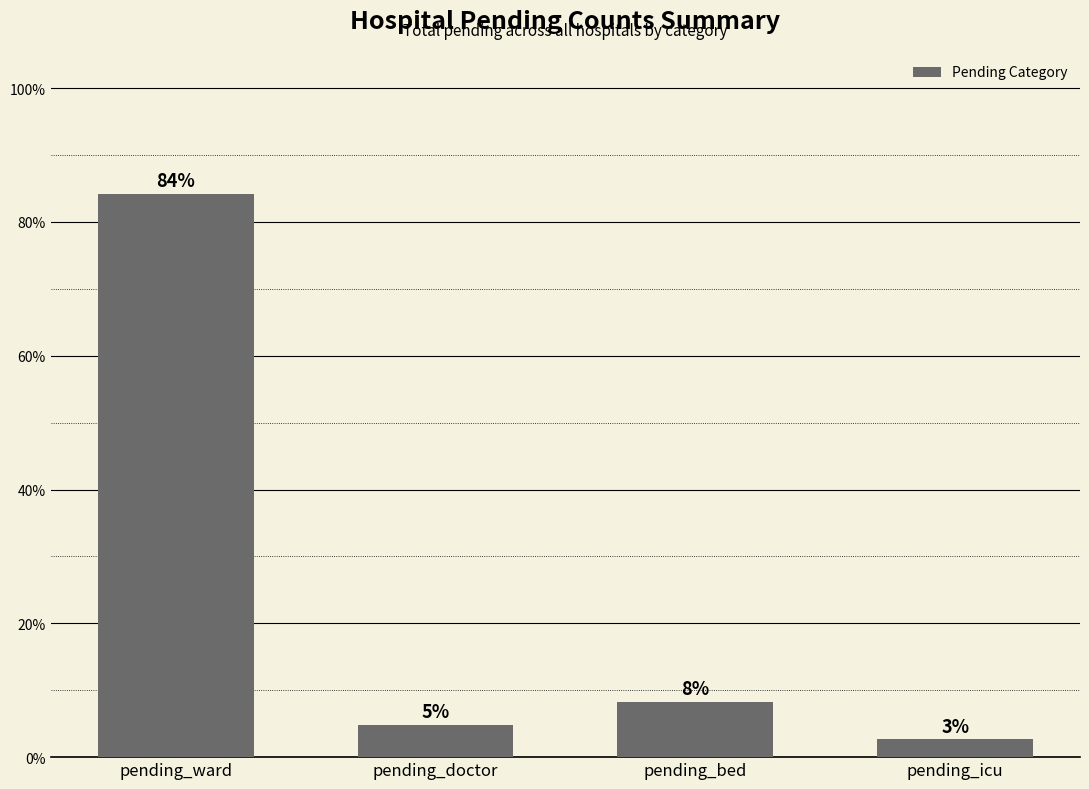

List the labels in order of value, smallest first.

pending_icu, pending_doctor, pending_bed, pending_ward